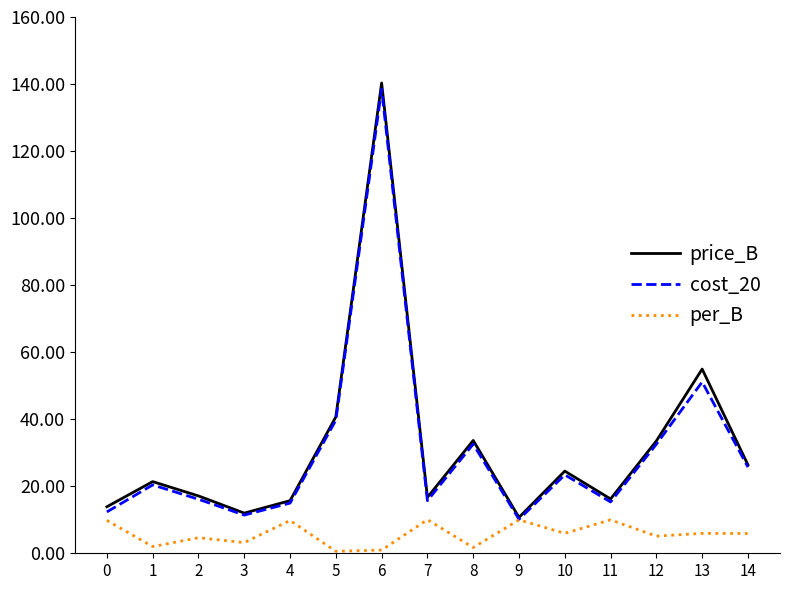

Is it true that per_B equals 0.6 at 5?

True